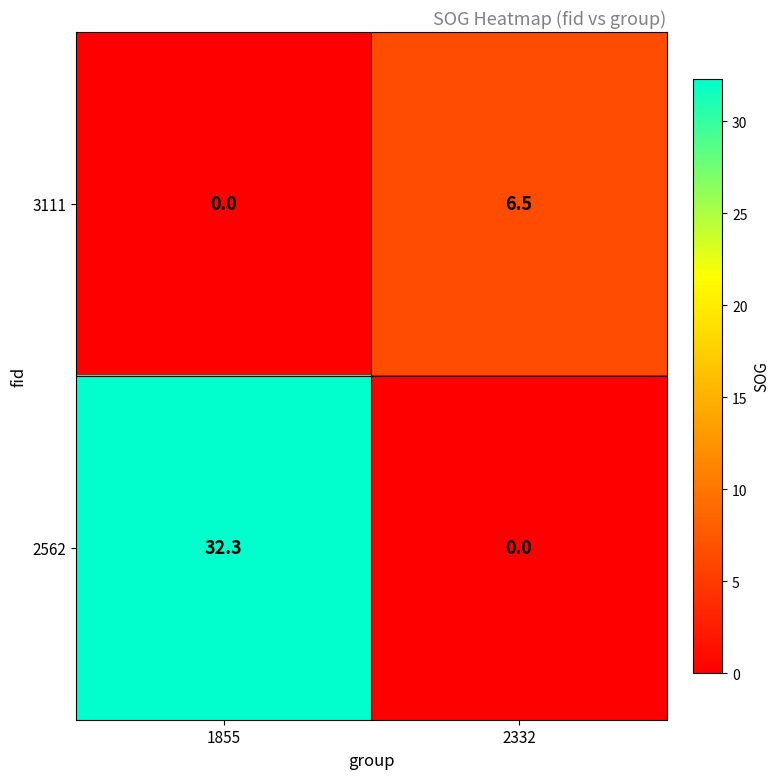

Rank the series at 2332 from lowest to highest value.

2562, 3111